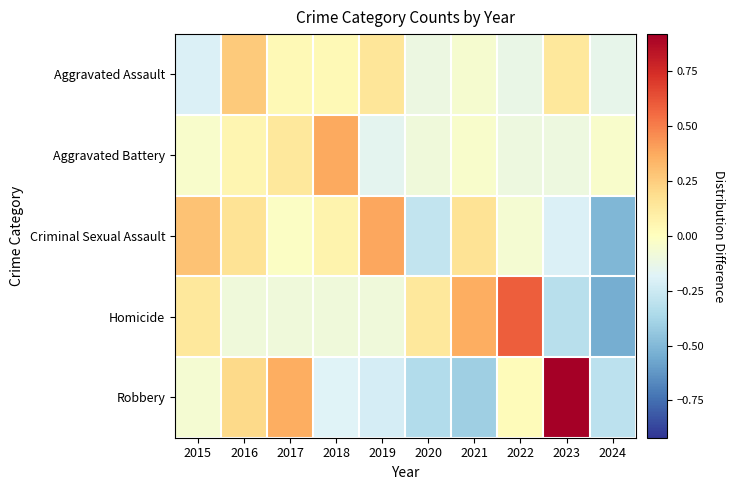

How many distinct data groups are displayed?

5